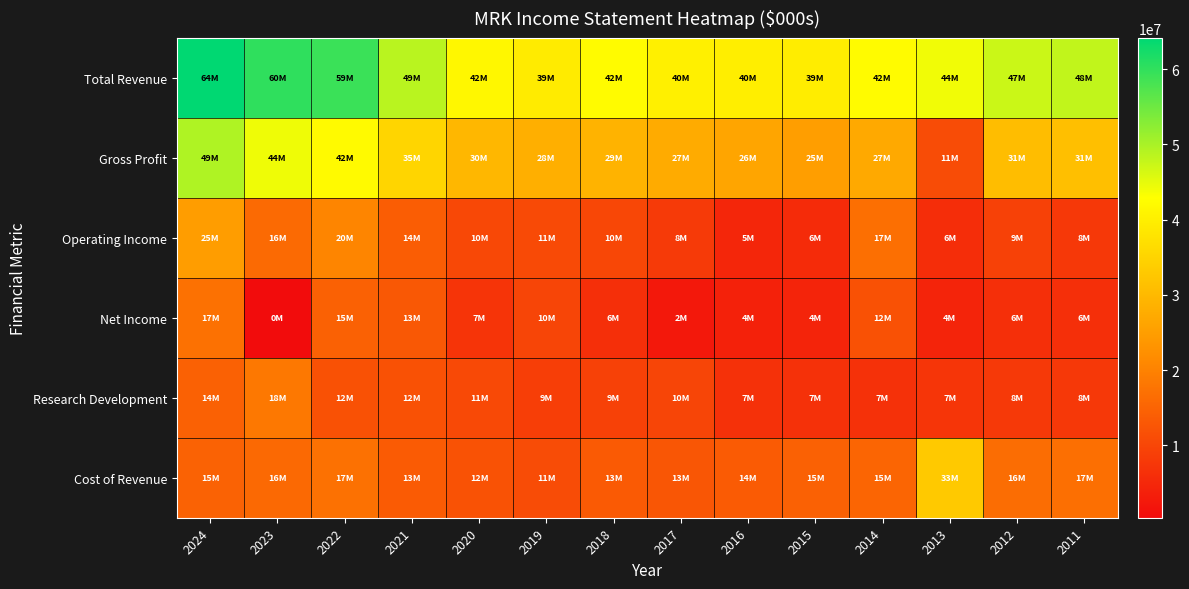

Between 2014 and 2021, which is larger?

2021